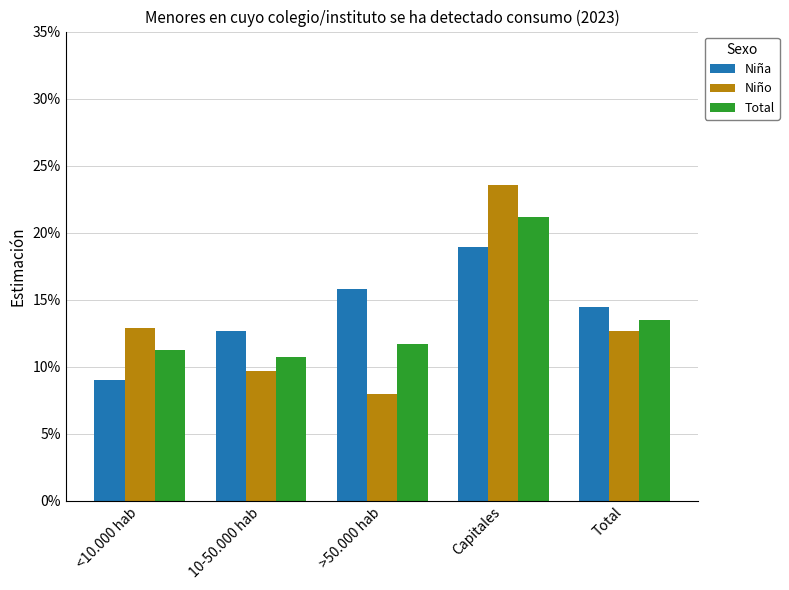

Count the Total values in the range 0 to 1.

5